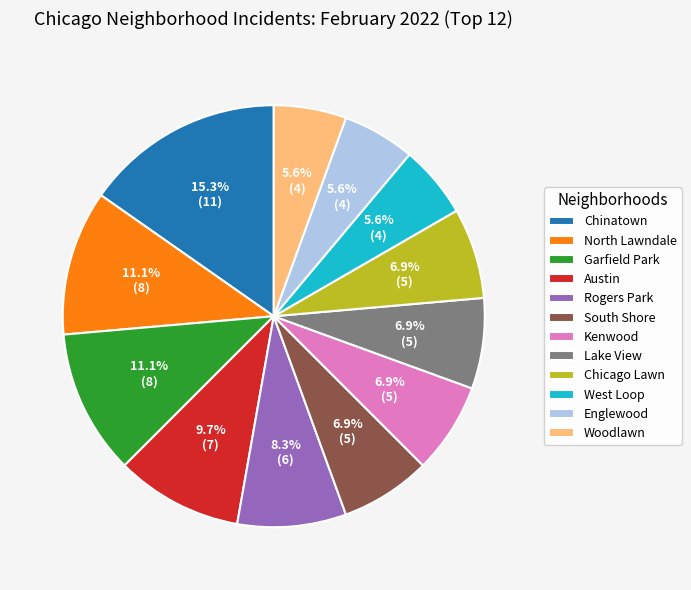

The Austin slice represents 10% of the pie. True or false?

True